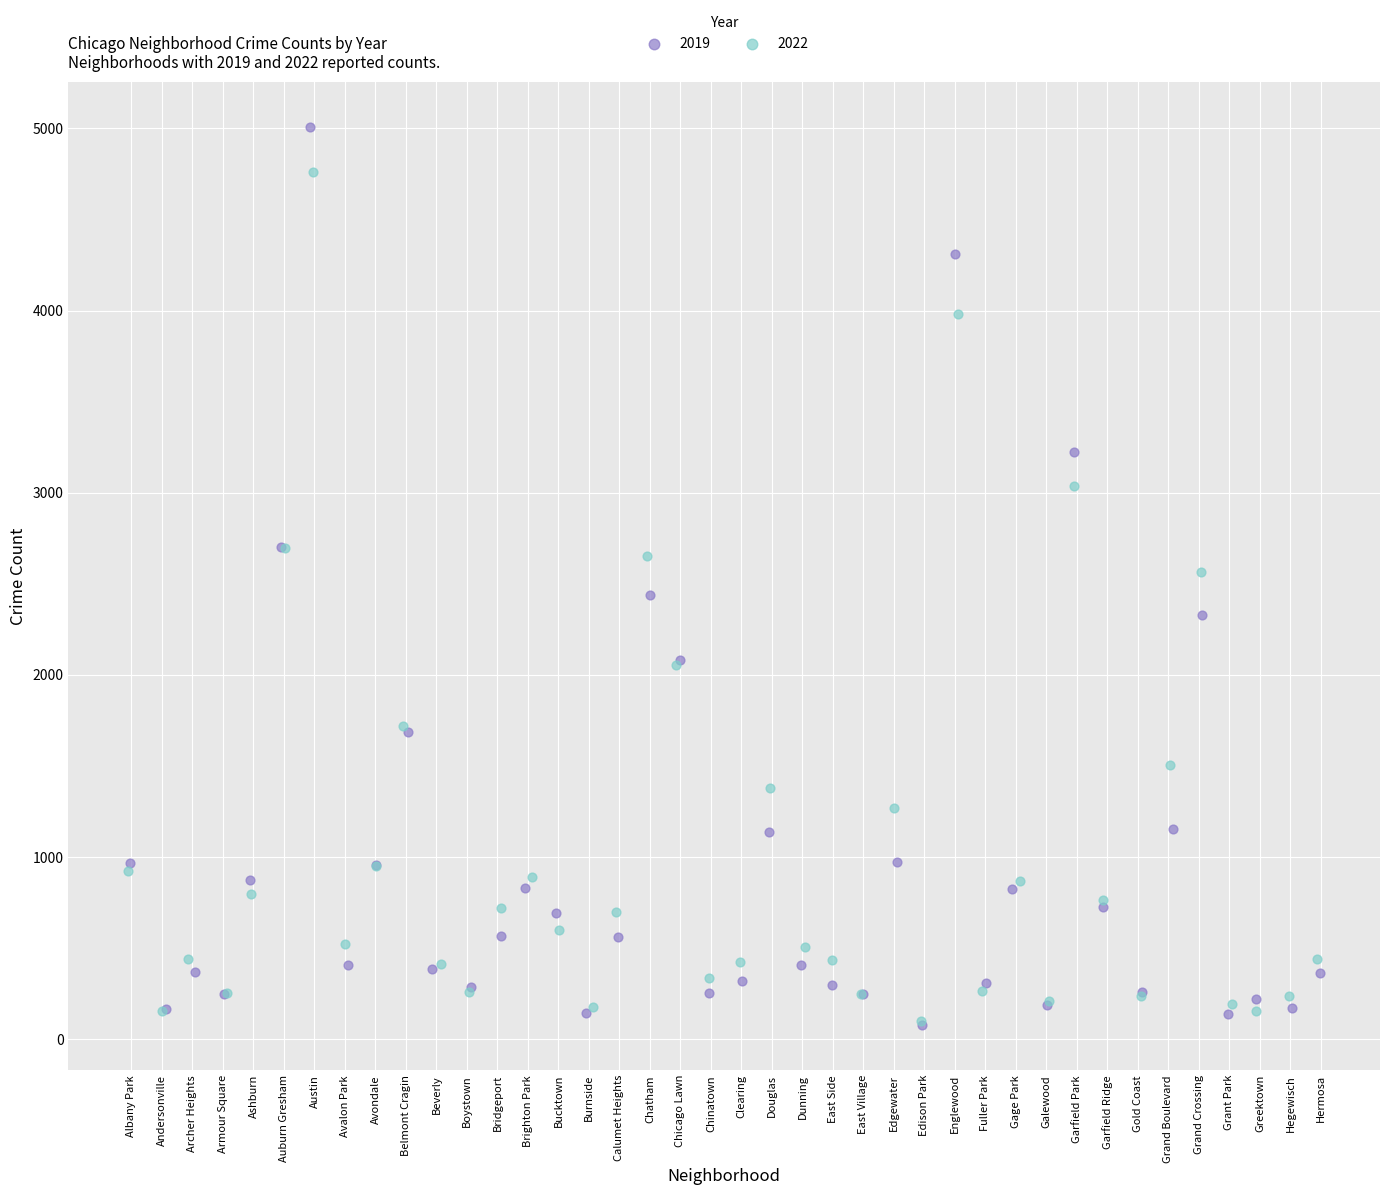

Which series contains the highest Y value?

2019